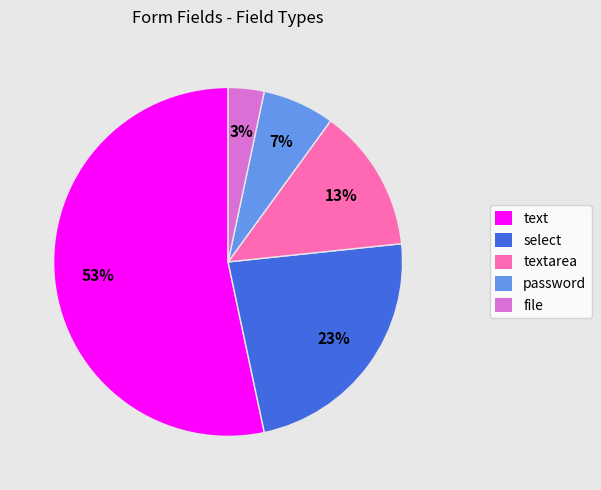

Count the number of slices in the pie.

5